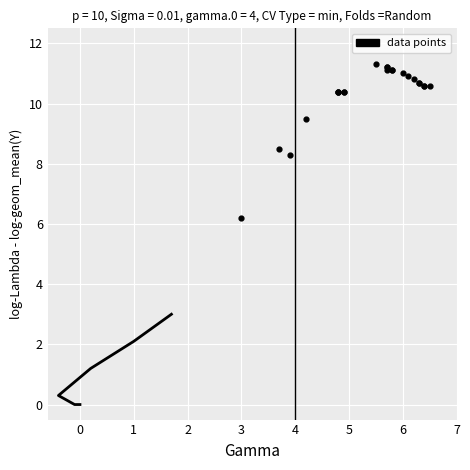

What Y value in the scatter plot is closest to 8?

8.3